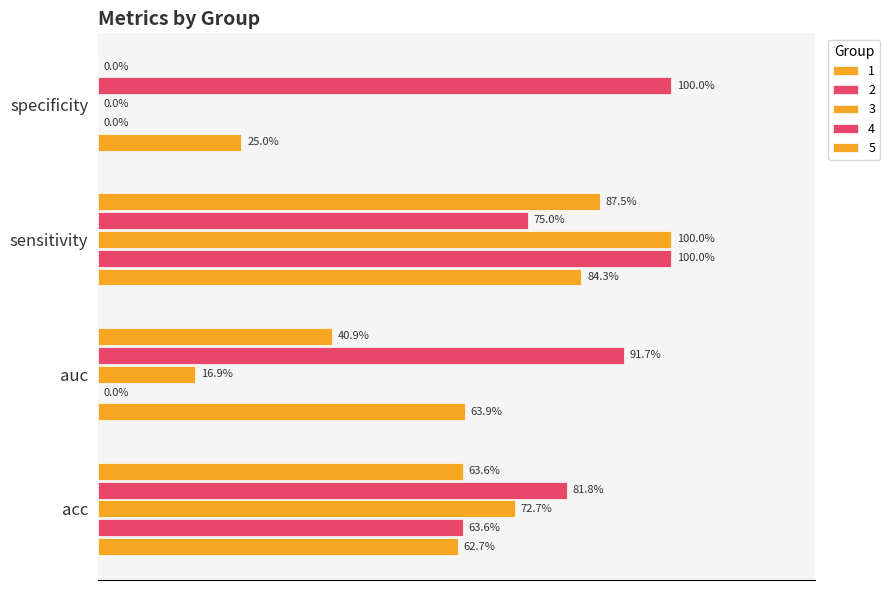

At how many categories does at least one series exceed 0?

4